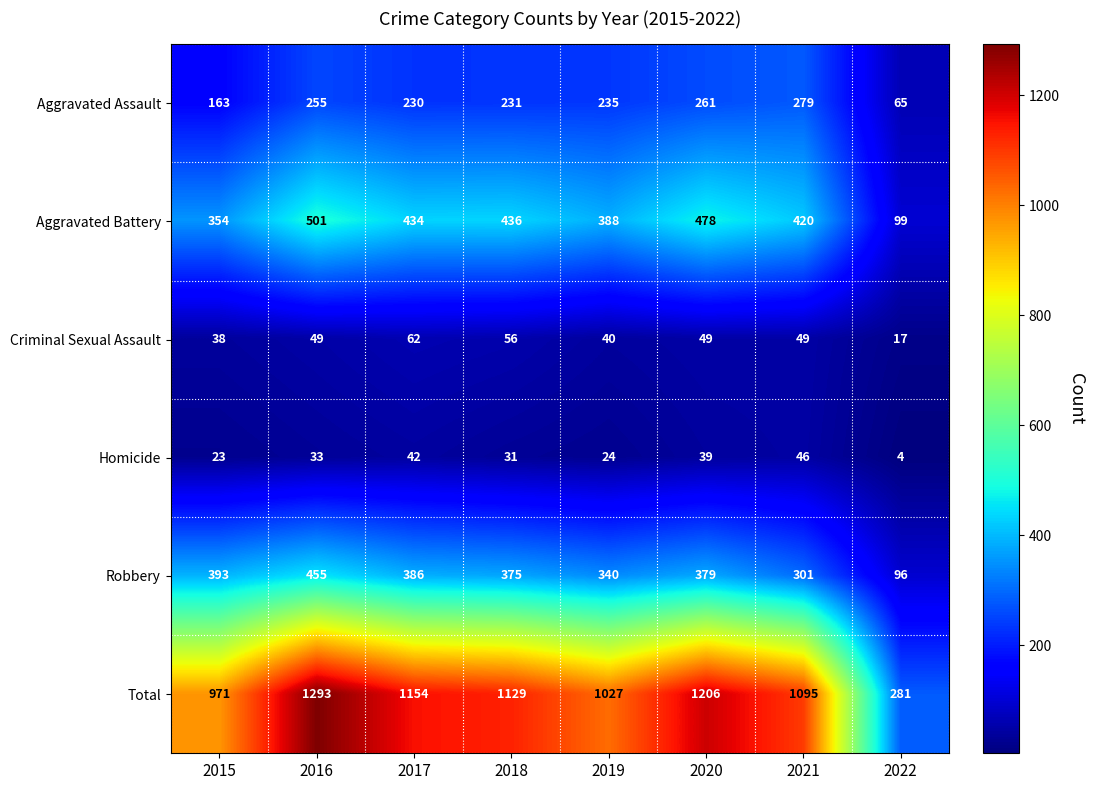

What is the spread (max minus min) of values at 2021?

1049